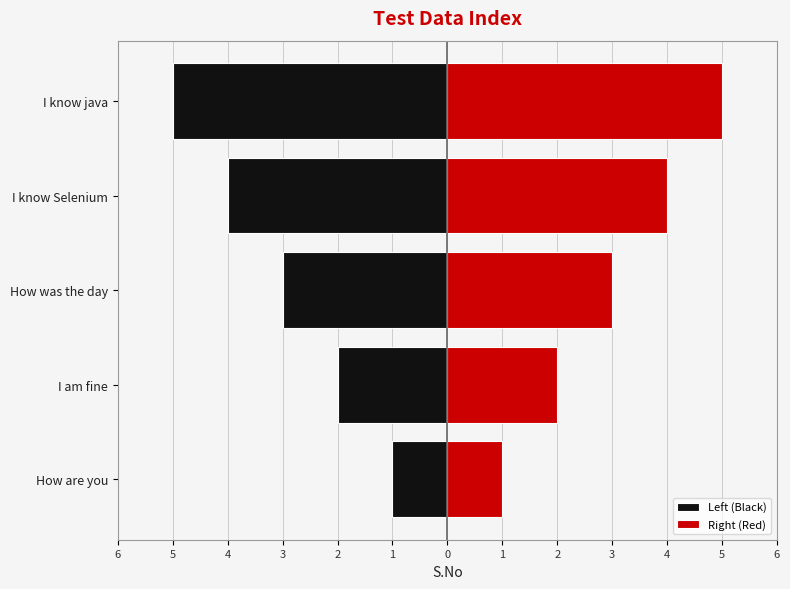

Rank the series by their average value, from lowest to highest.

Left (Black), Right (Red)